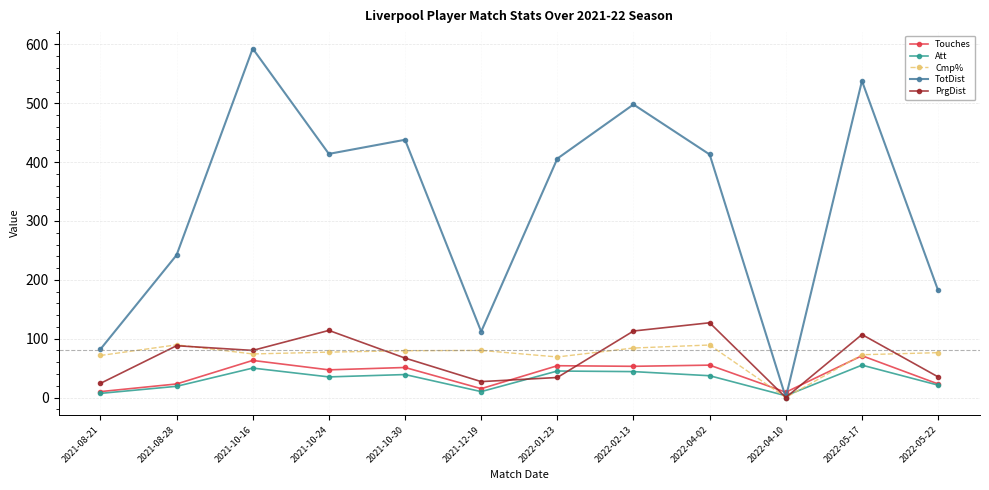

What is the value of the Touches point at the 5th from the left?

51.0